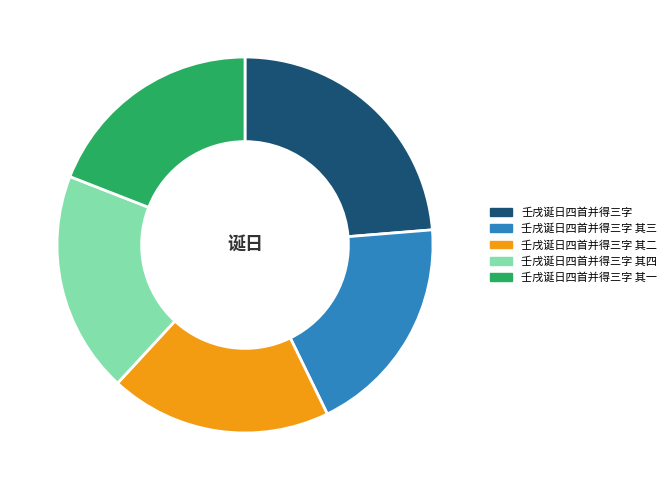

Is it true that 壬戌诞日四首并得三字 其一 is 31% of the pie?

False